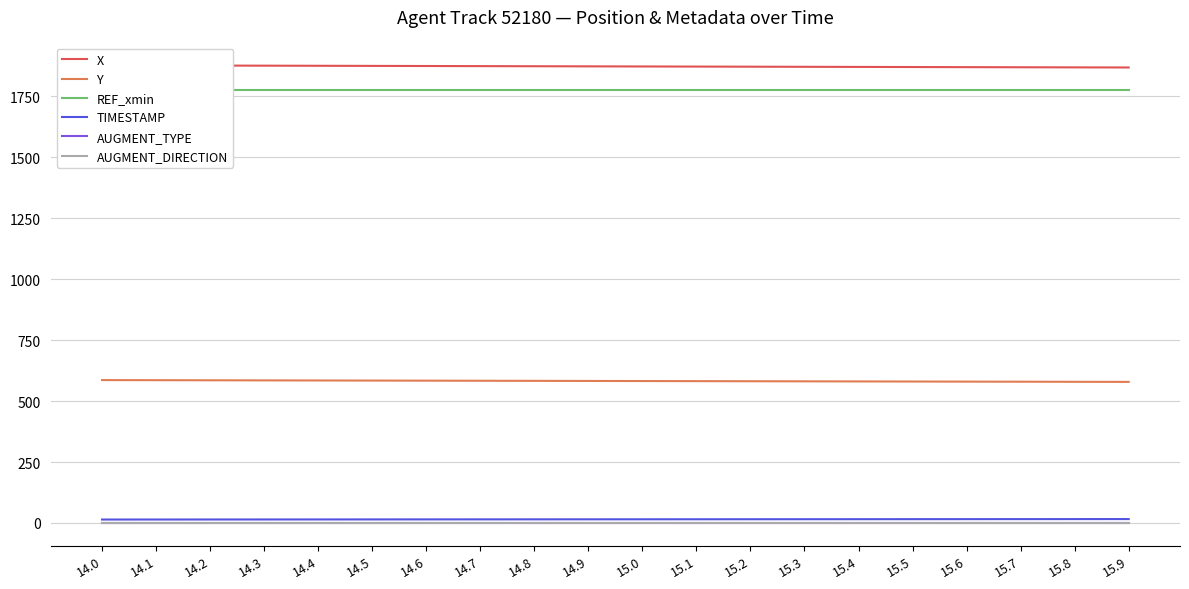

Which category has the highest value in the X series?

14.0